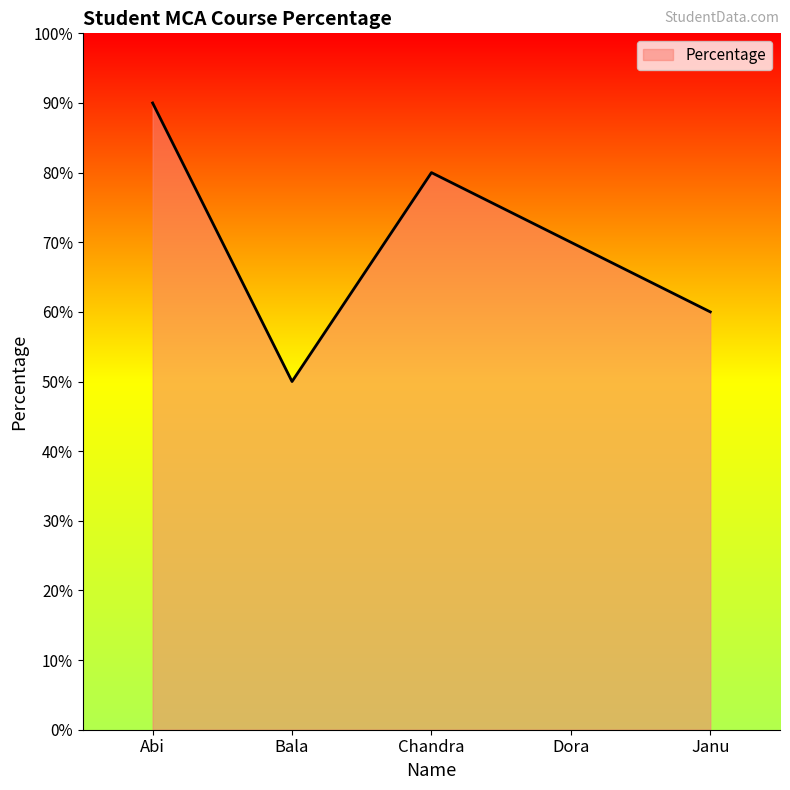

Reading left to right, transcribe all the data shown in this chart.

90	50	80	70	60